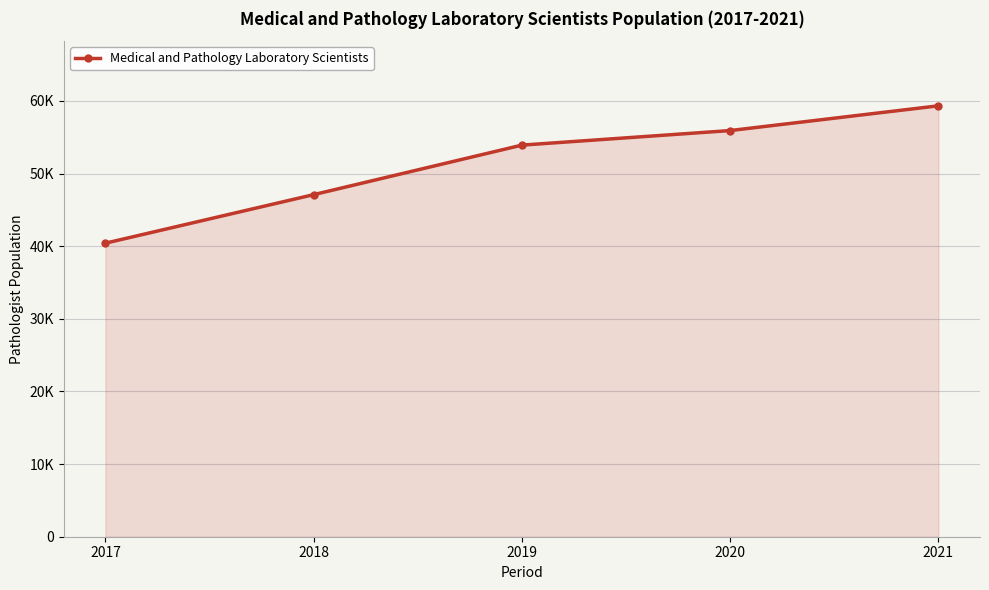

Is this an area chart (filled region under the line)?

Yes